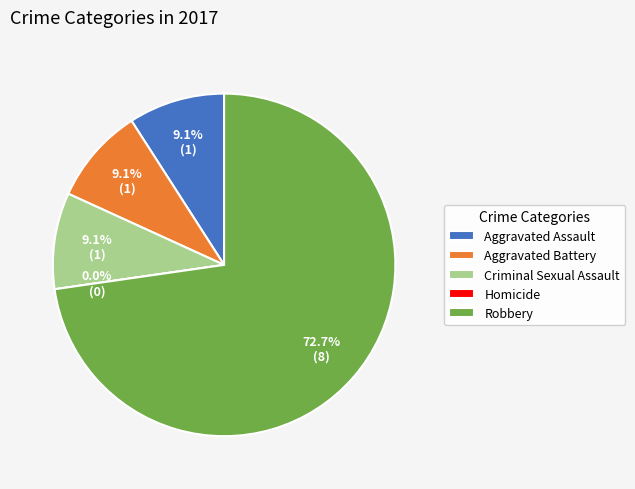

Which slice is the largest?

Robbery